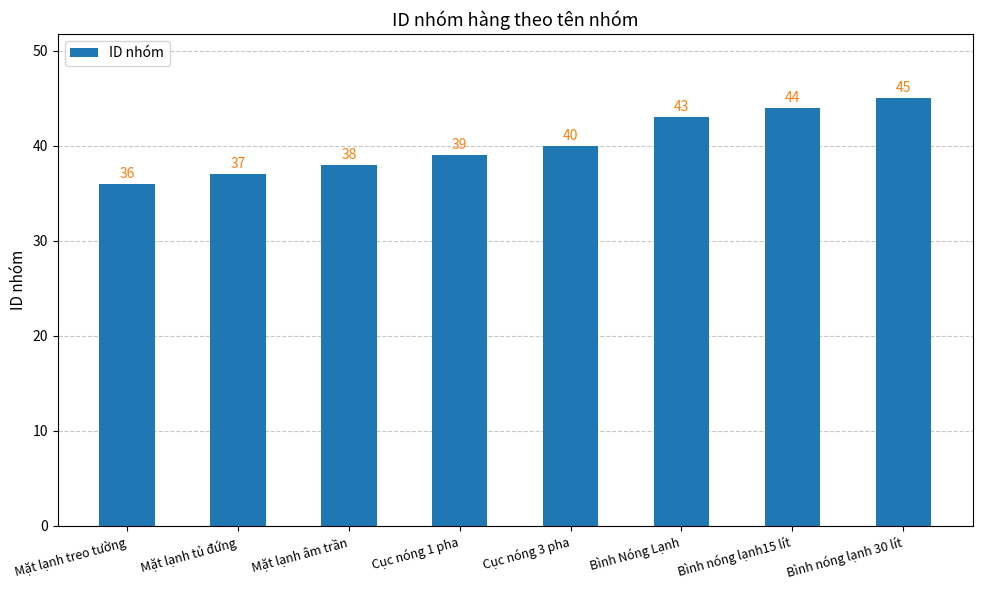

What is the sum of all values?

322